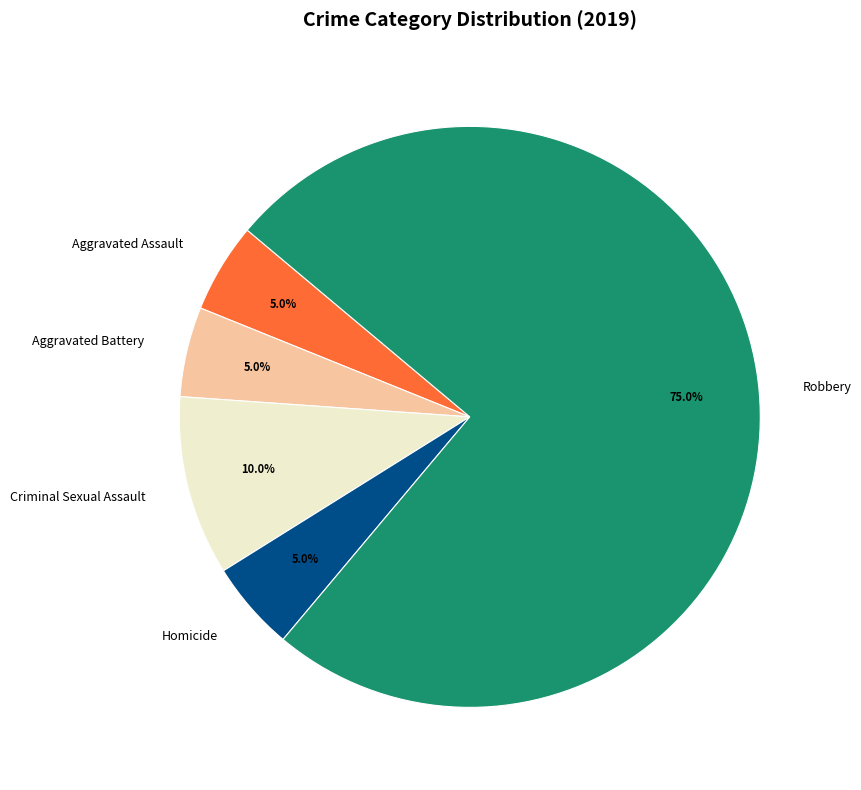

How many segments does this pie chart have?

5